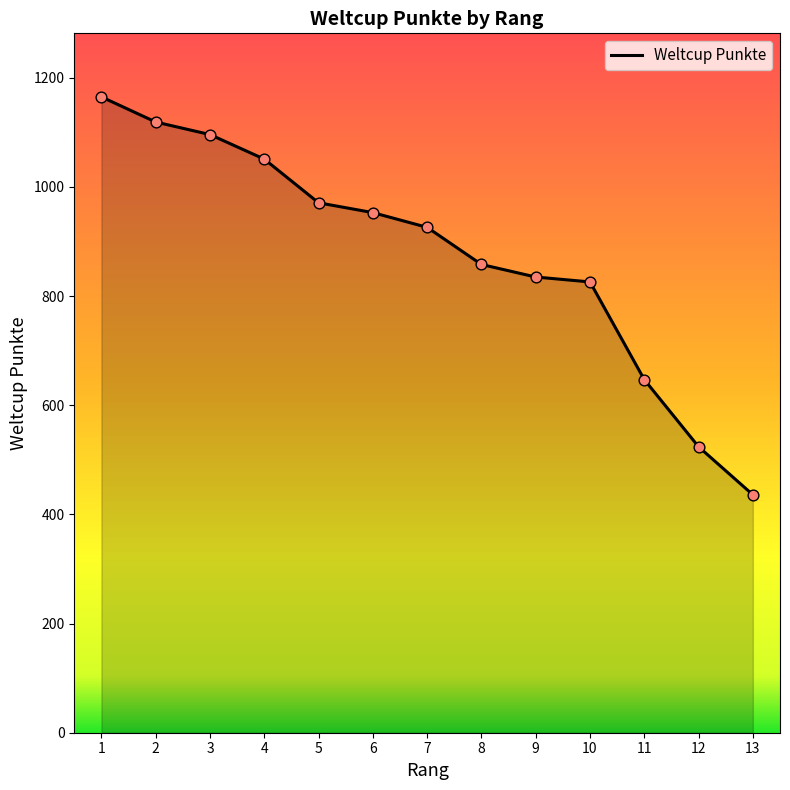

Approximately how many times larger is the value at 5 compared to 4?

0.9